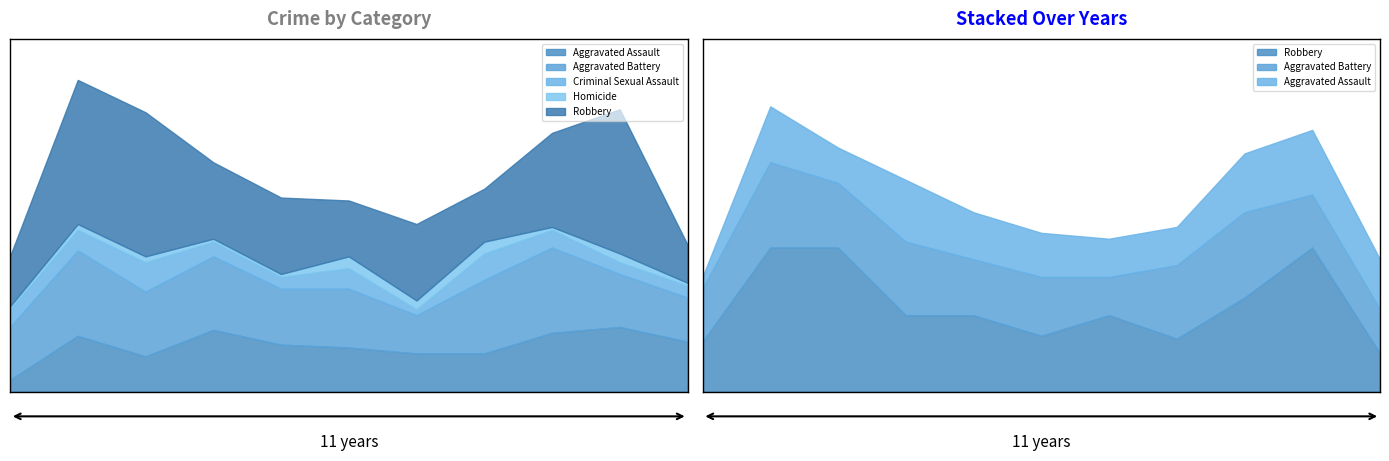

What is the difference between the highest and lowest values at 2020?

16